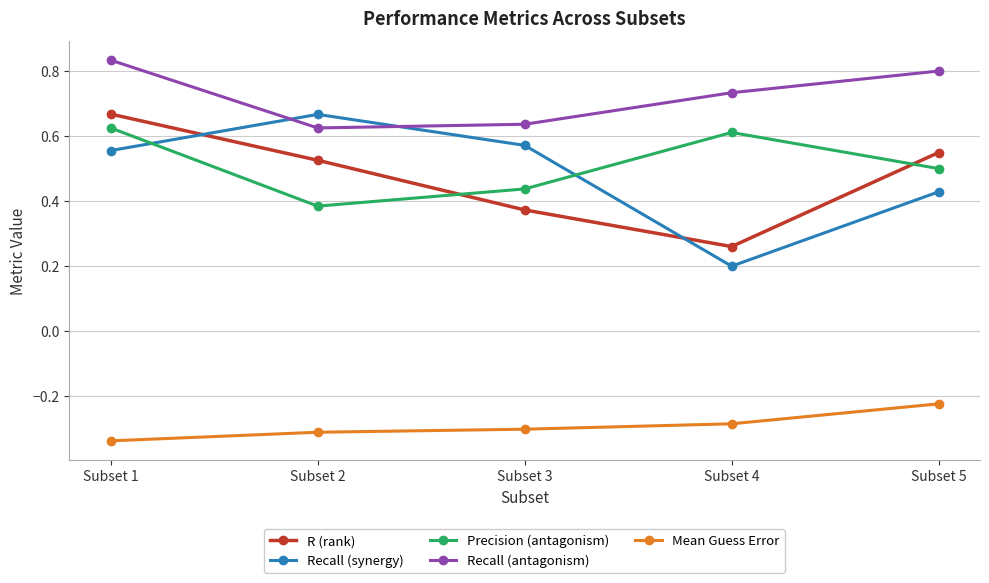

Which series has the widest spread of values?

Recall (synergy)